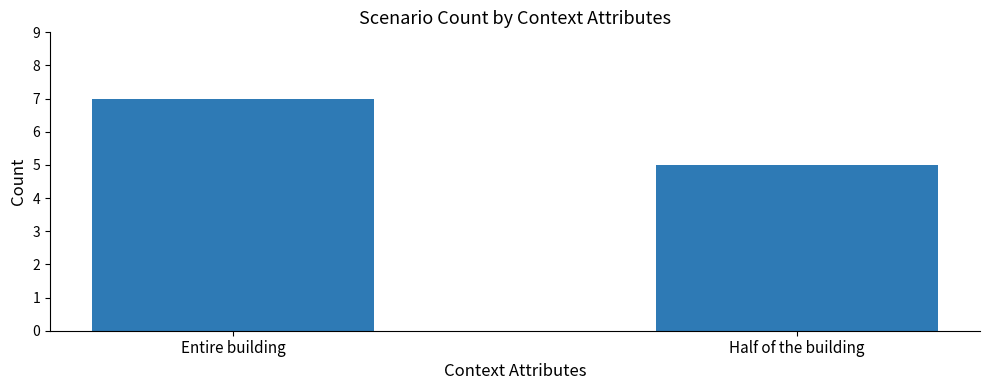

What is the change in value from Entire building to Half of the building?

-2